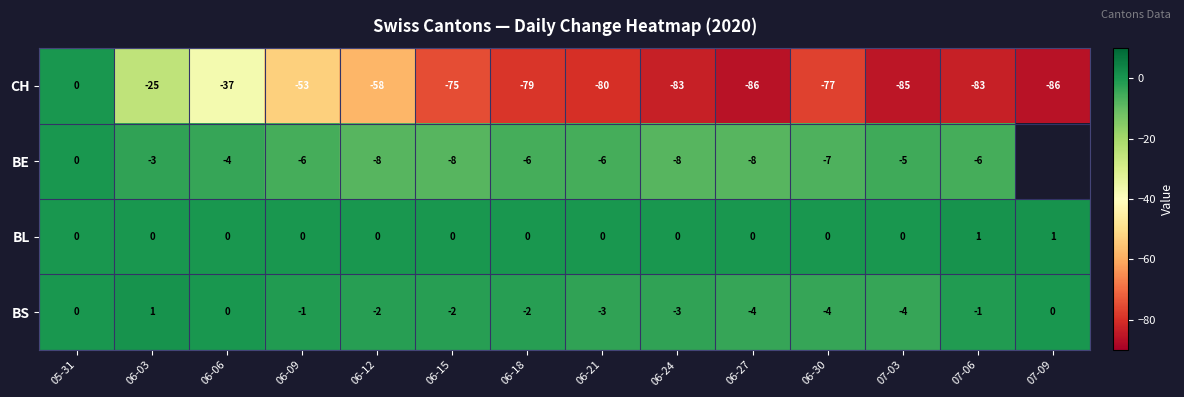

Is the value of BE at 06-24 greater than the value of BS at 07-09?

No